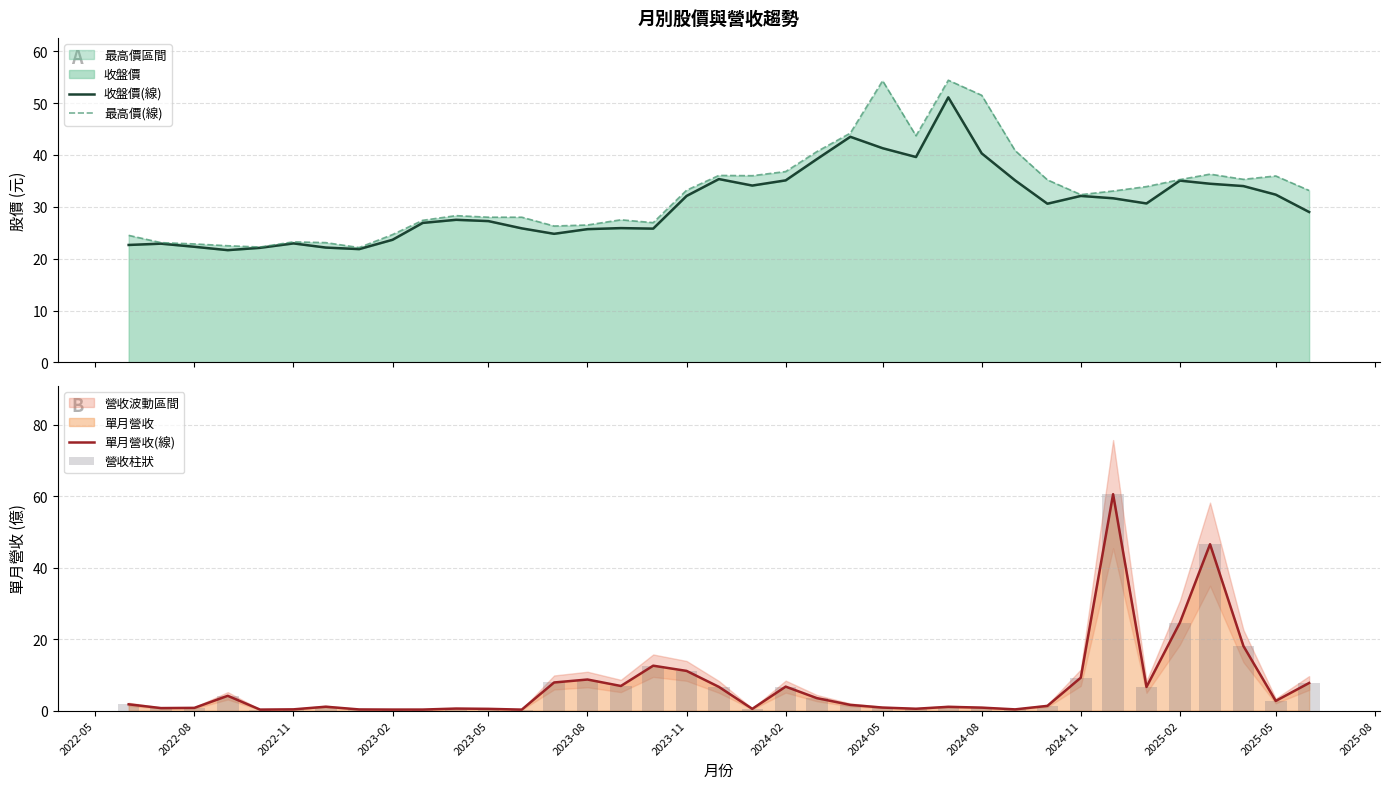

At which label is 單月營收(線) closest to 30?

2025-02